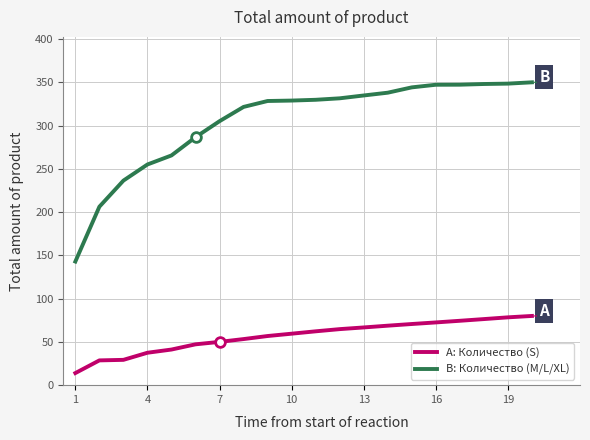

At how many categories does at least one series exceed 55?

20